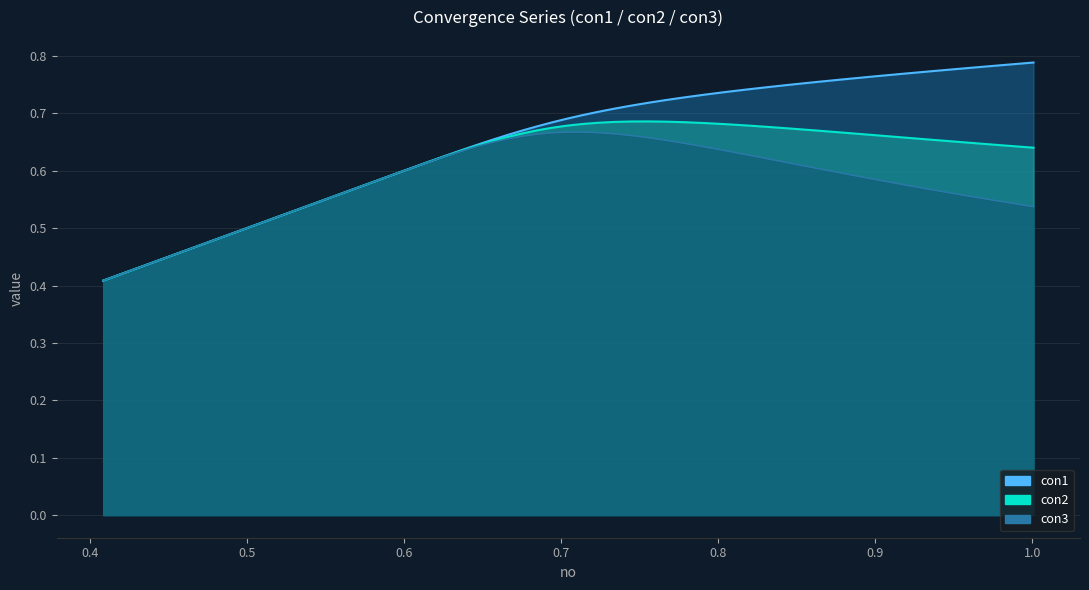

Rank the series by their maximum value, from lowest to highest.

con3, con2, con1